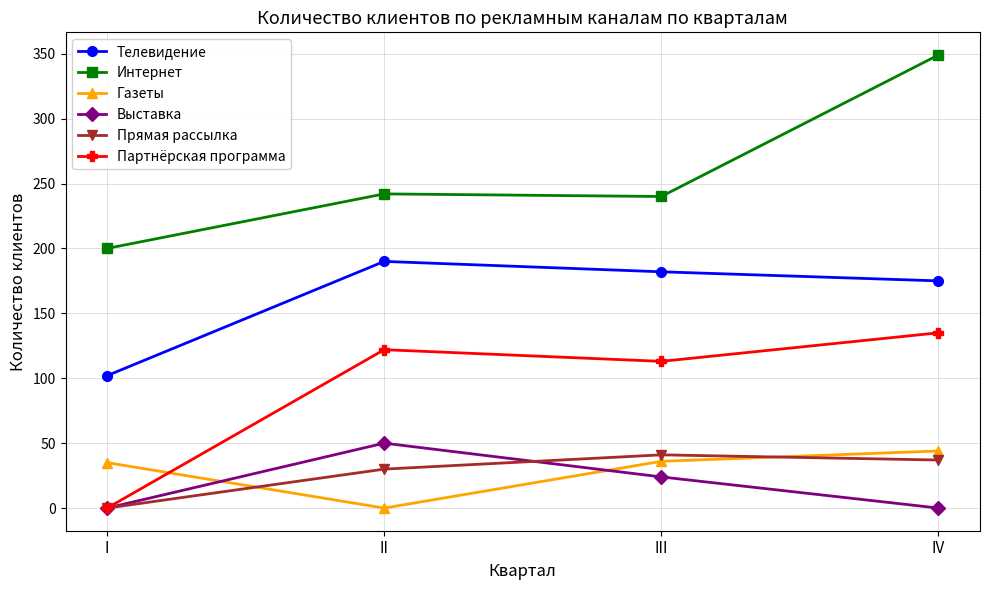

Which series changed the most between II and III?

Газеты